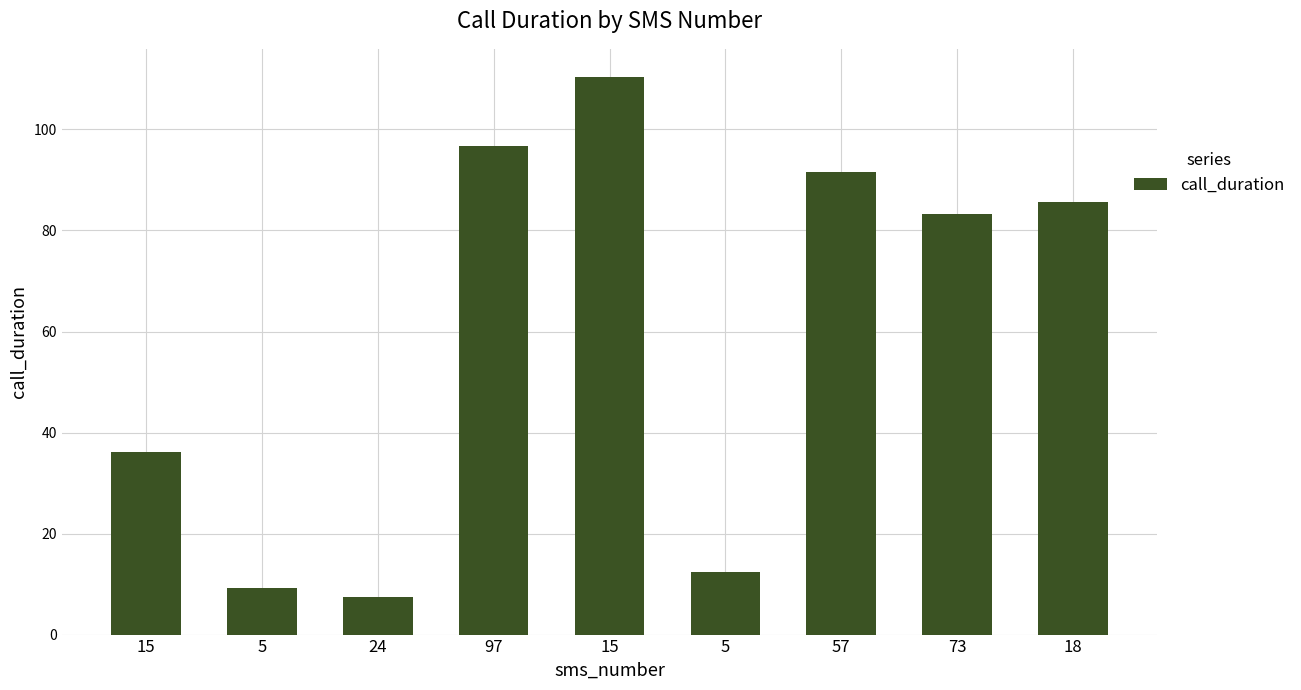

Rank the categories by value from highest to lowest.

15, 97, 57, 18, 73, 15, 5, 5, 24